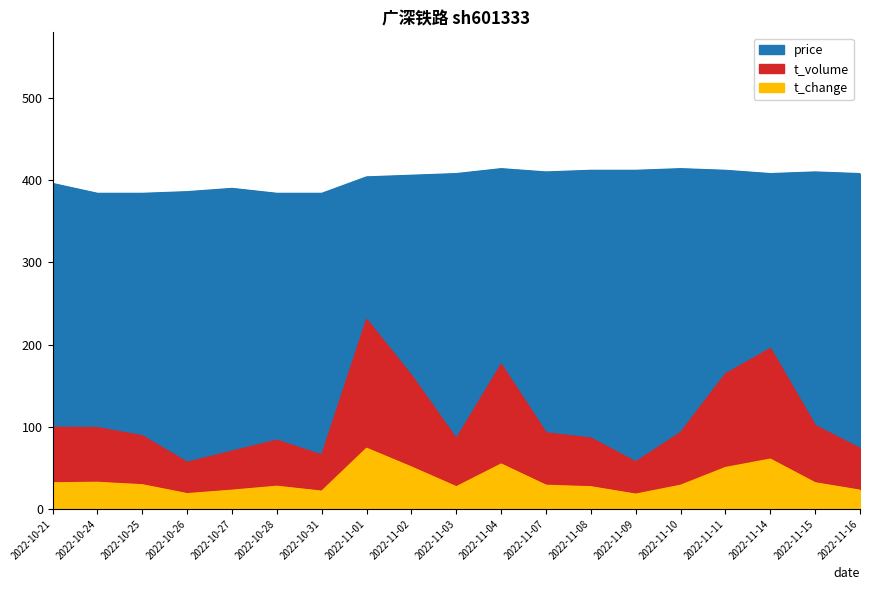

What is the difference between the maximum and minimum values in the t_volume series?

173.7